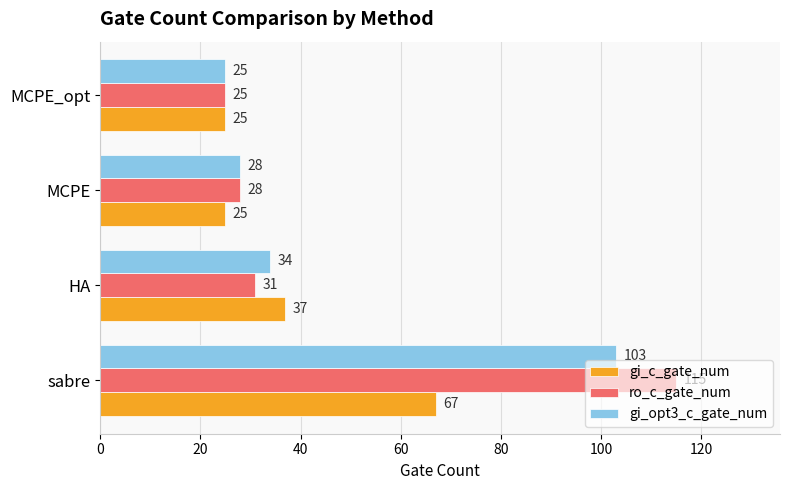

Read the gi_opt3_c_gate_num value at MCPE, to the nearest 10.

30